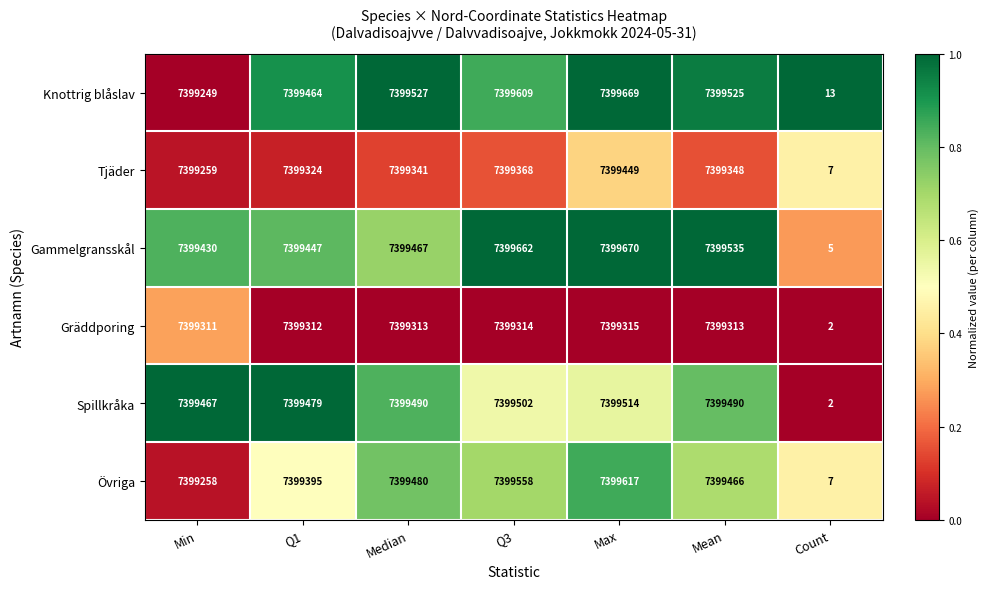

What is the sum of the Spillkråka values at Median and Q3?

14798992